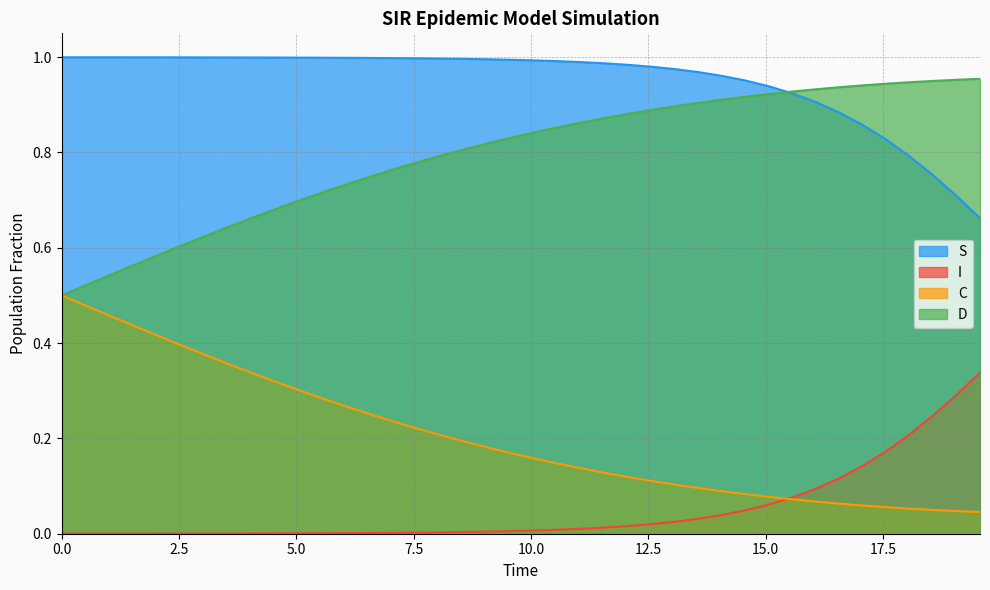

How many lines are shown in the chart?

4